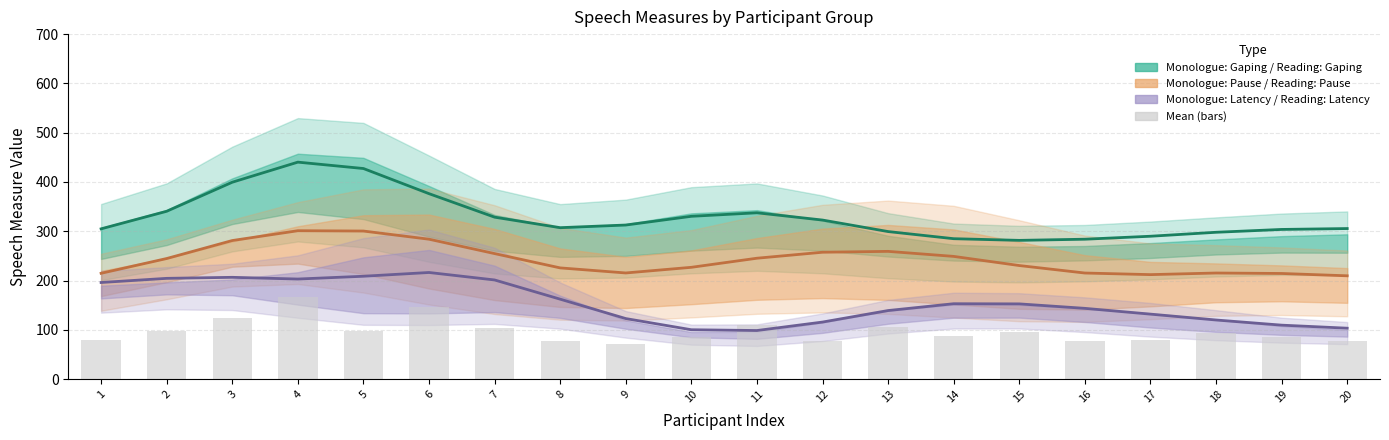

Which label corresponds to the smallest value in the chart?

9